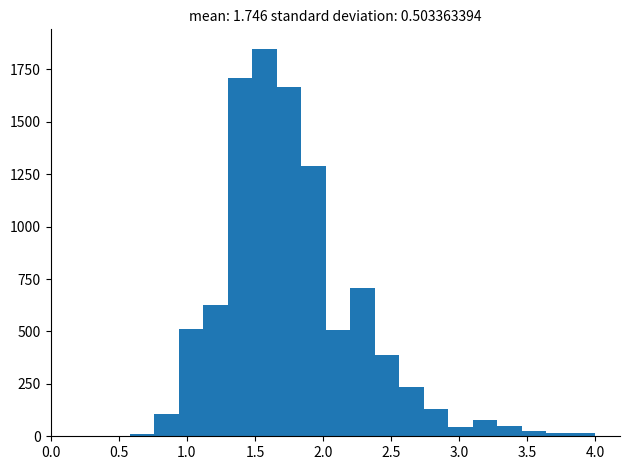

Around what value on the x-axis is the tallest bar? Give the approximate position of its centre, as read against the axis.

1.55